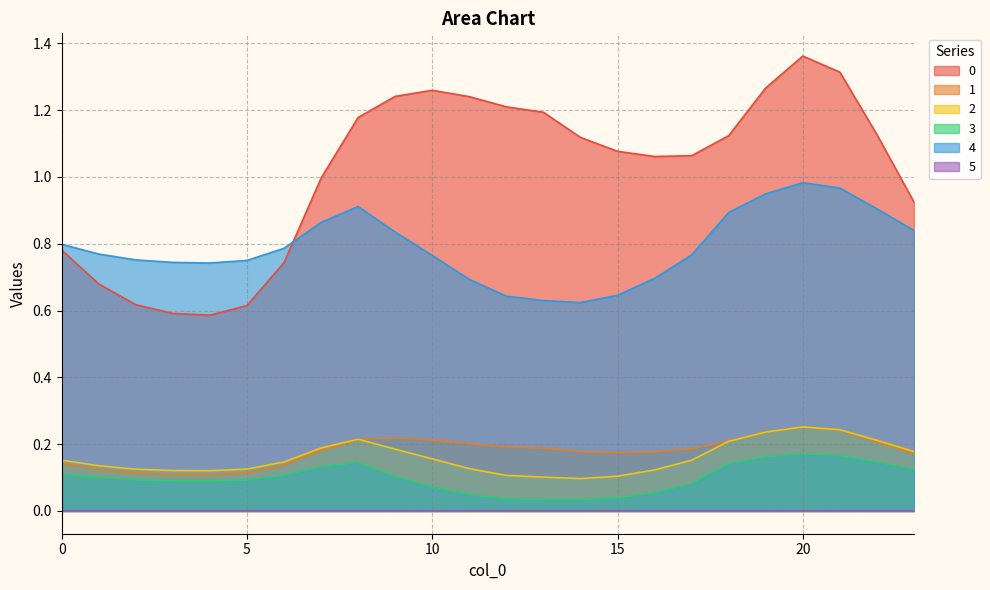

What is the lowest value of the 0 series?

0.6